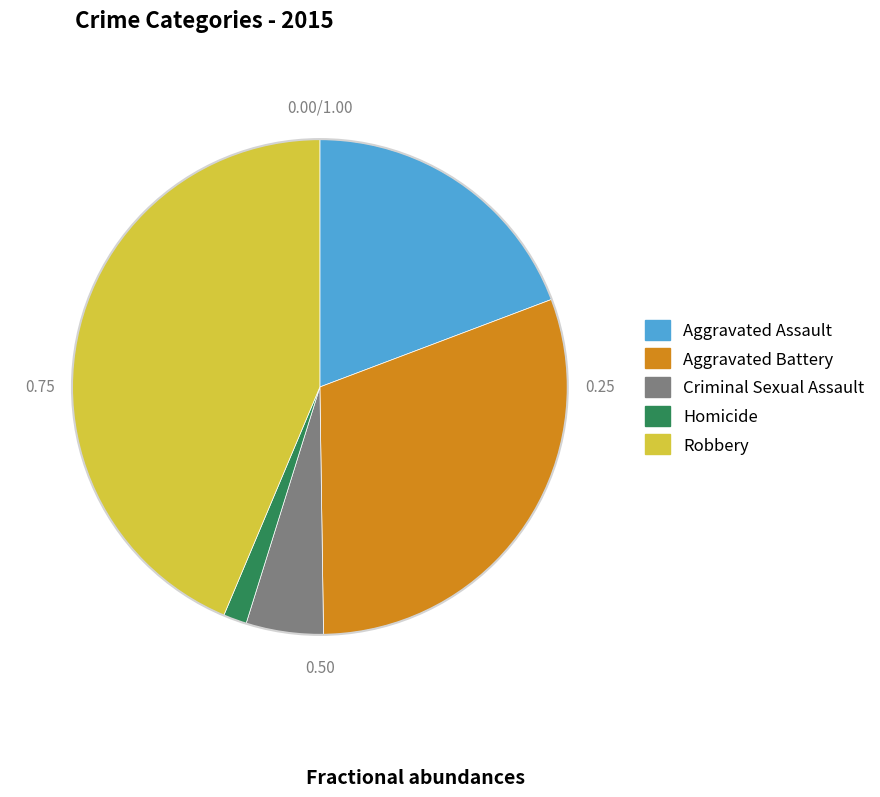

Which category has the smallest portion of the pie?

Homicide